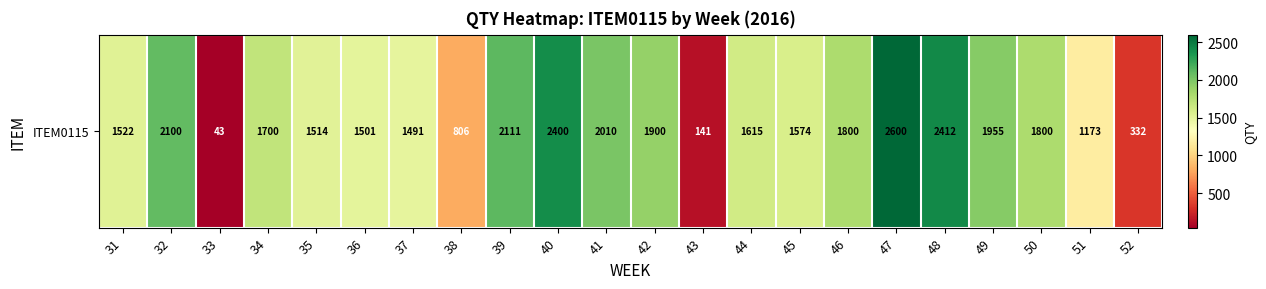

Reading left to right, extract all data points from this chart.

1522	2100	43	1700	1514	1501	1491	806	2111	2400	2010	1900	141	1615	1574	1800	2600	2412	1955	1800	1173	332